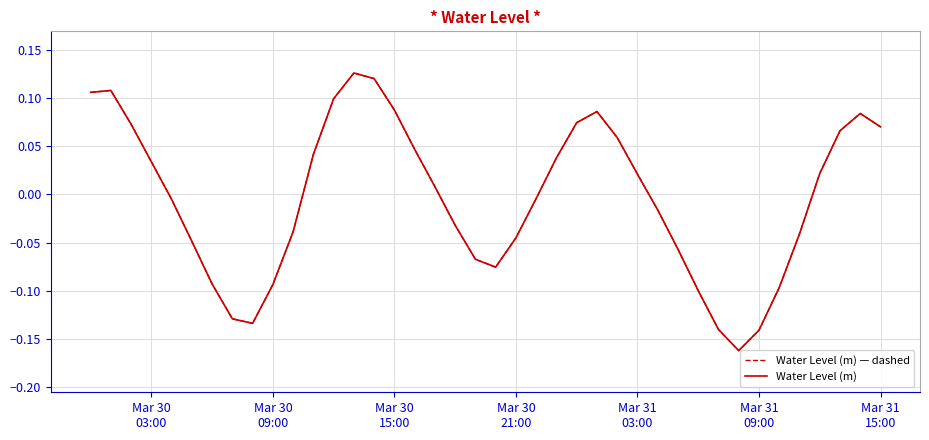

Does the chart display data point markers on the line(s)?

No